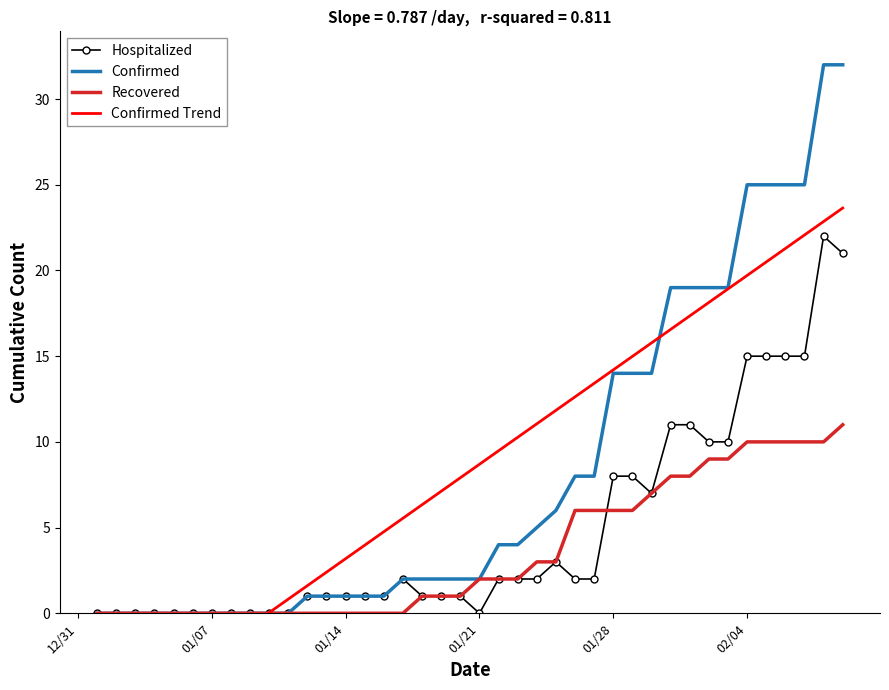

How many data points does each series have?

40